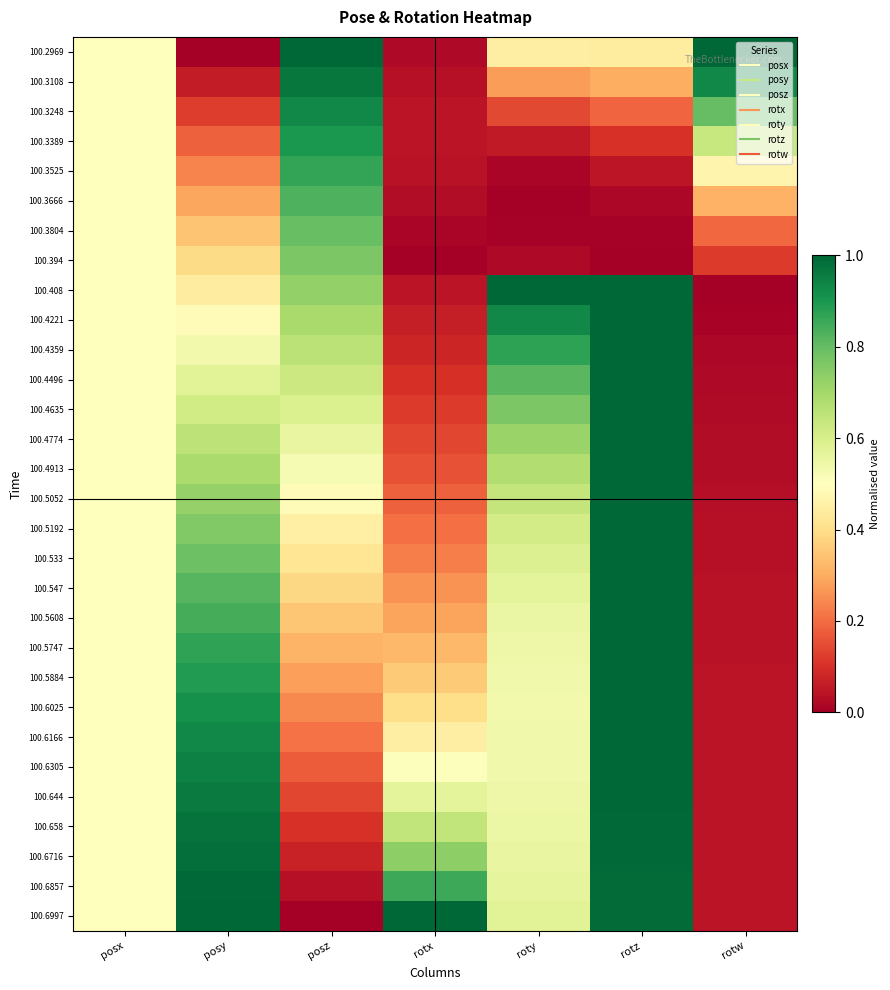

Reading right to left, transcribe all the data shown in this chart.

100.2969: rotw=1.0	rotz=0.4	roty=0.4	rotx=0.0	posz=1.0	posy=0.0	posx=0.5
100.3108: rotw=0.9	rotz=0.3	roty=0.3	rotx=0.0	posz=1.0	posy=0.1	posx=0.5
100.3248: rotw=0.8	rotz=0.2	roty=0.1	rotx=0.0	posz=0.9	posy=0.1	posx=0.5
100.3389: rotw=0.6	rotz=0.1	roty=0.1	rotx=0.0	posz=0.9	posy=0.2	posx=0.5
100.3525: rotw=0.5	rotz=0.0	roty=0.0	rotx=0.0	posz=0.9	posy=0.2	posx=0.5
100.3666: rotw=0.3	rotz=0.0	roty=0.0	rotx=0.0	posz=0.8	posy=0.3	posx=0.5
100.3804: rotw=0.2	rotz=0.0	roty=0.0	rotx=0.0	posz=0.8	posy=0.3	posx=0.5
100.394: rotw=0.1	rotz=0.0	roty=0.0	rotx=0.0	posz=0.8	posy=0.4	posx=0.5
100.408: rotw=0.0	rotz=1.0	roty=1.0	rotx=0.0	posz=0.7	posy=0.4	posx=0.5
100.4221: rotw=0.0	rotz=1.0	roty=0.9	rotx=0.1	posz=0.7	posy=0.5	posx=0.5
100.4359: rotw=0.0	rotz=1.0	roty=0.9	rotx=0.1	posz=0.7	posy=0.5	posx=0.5
100.4496: rotw=0.0	rotz=1.0	roty=0.8	rotx=0.1	posz=0.6	posy=0.6	posx=0.5
100.4635: rotw=0.0	rotz=1.0	roty=0.8	rotx=0.1	posz=0.6	posy=0.6	posx=0.5
100.4774: rotw=0.0	rotz=1.0	roty=0.7	rotx=0.1	posz=0.6	posy=0.7	posx=0.5
100.4913: rotw=0.0	rotz=1.0	roty=0.7	rotx=0.2	posz=0.5	posy=0.7	posx=0.5
100.5052: rotw=0.0	rotz=1.0	roty=0.6	rotx=0.2	posz=0.5	posy=0.7	posx=0.5
100.5192: rotw=0.0	rotz=1.0	roty=0.6	rotx=0.2	posz=0.5	posy=0.8	posx=0.5
100.533: rotw=0.0	rotz=1.0	roty=0.6	rotx=0.2	posz=0.4	posy=0.8	posx=0.5
100.547: rotw=0.0	rotz=1.0	roty=0.6	rotx=0.3	posz=0.4	posy=0.8	posx=0.5
100.5608: rotw=0.0	rotz=1.0	roty=0.6	rotx=0.3	posz=0.3	posy=0.8	posx=0.5
100.5747: rotw=0.0	rotz=1.0	roty=0.5	rotx=0.3	posz=0.3	posy=0.9	posx=0.5
100.5884: rotw=0.0	rotz=1.0	roty=0.5	rotx=0.4	posz=0.3	posy=0.9	posx=0.5
100.6025: rotw=0.0	rotz=1.0	roty=0.5	rotx=0.4	posz=0.2	posy=0.9	posx=0.5
100.6166: rotw=0.0	rotz=1.0	roty=0.5	rotx=0.4	posz=0.2	posy=0.9	posx=0.5
100.6305: rotw=0.0	rotz=1.0	roty=0.5	rotx=0.5	posz=0.2	posy=0.9	posx=0.5
100.644: rotw=0.0	rotz=1.0	roty=0.5	rotx=0.6	posz=0.1	posy=1.0	posx=0.5
100.658: rotw=0.0	rotz=1.0	roty=0.5	rotx=0.6	posz=0.1	posy=1.0	posx=0.5
100.6716: rotw=0.0	rotz=1.0	roty=0.6	rotx=0.7	posz=0.1	posy=1.0	posx=0.5
100.6857: rotw=0.0	rotz=1.0	roty=0.6	rotx=0.9	posz=0.0	posy=1.0	posx=0.5
100.6997: rotw=0.0	rotz=1.0	roty=0.6	rotx=1.0	posz=0.0	posy=1.0	posx=0.5